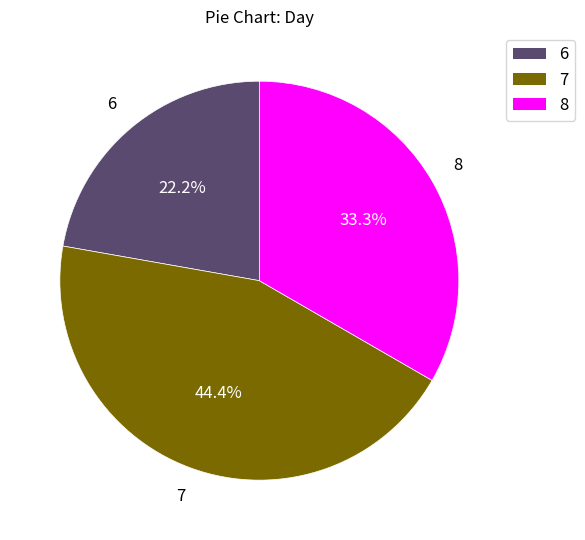

To the nearest percent, what is the difference between the largest and smallest slice percentages?

22%